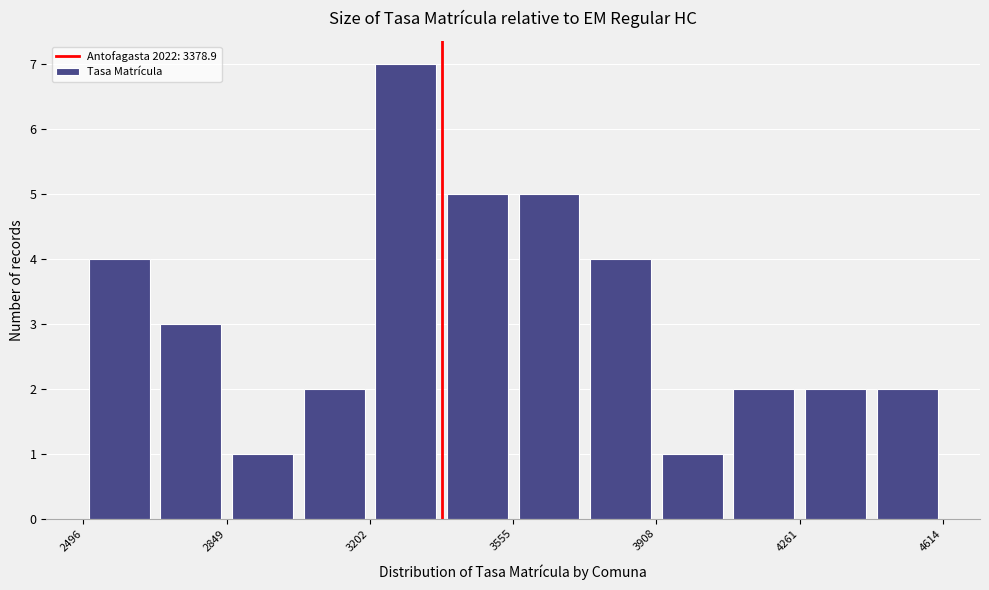

Read against the x-axis, roughly where is the centre of the tallest bar?

3300